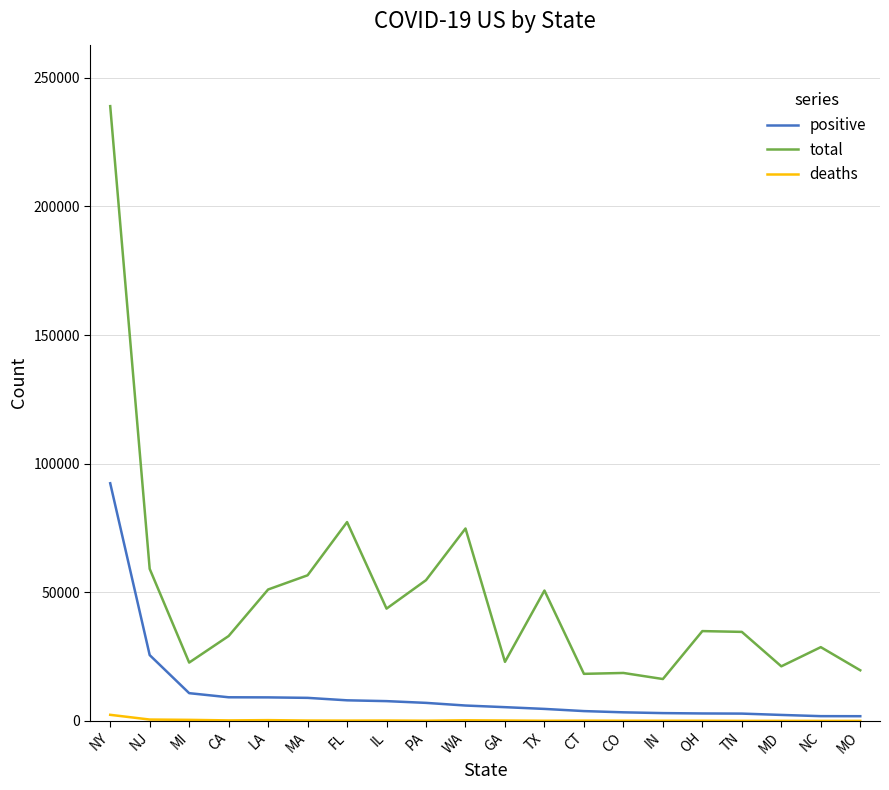

True or false: total has a value of 22684 at MI.

True